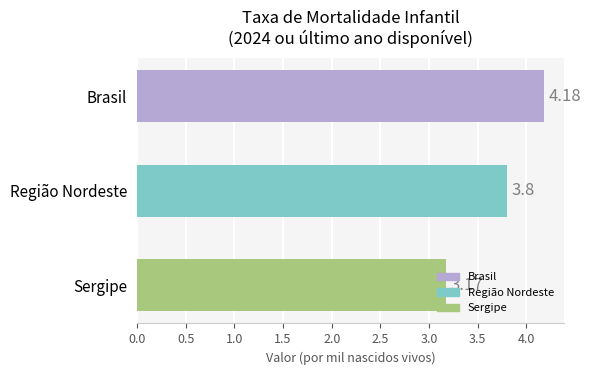

Which has a higher value, Brasil or Sergipe?

Brasil